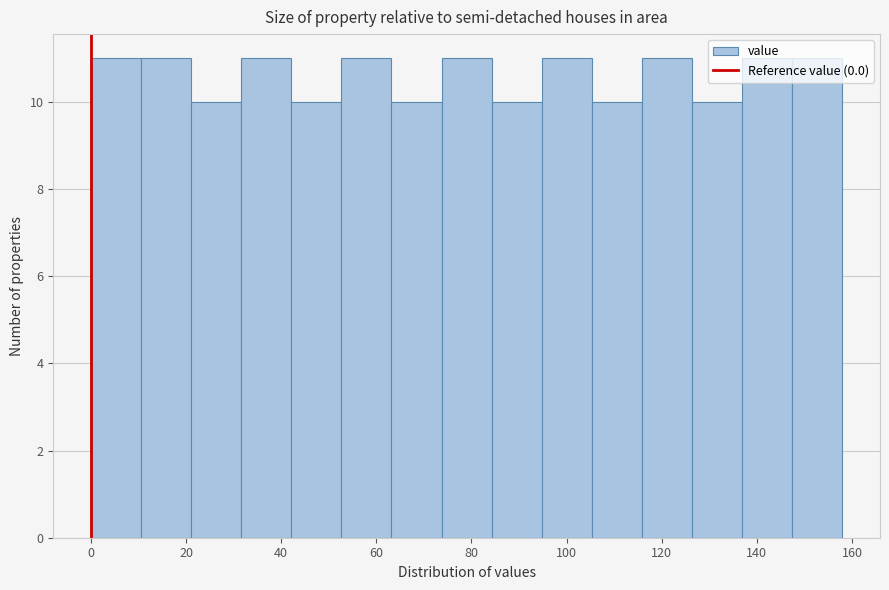

How tall is the bar that spans 136 to 148 on the x-axis? Neither the bar edges nor the heights are printed on the chart, so give them approximately, as read against the axes.

11